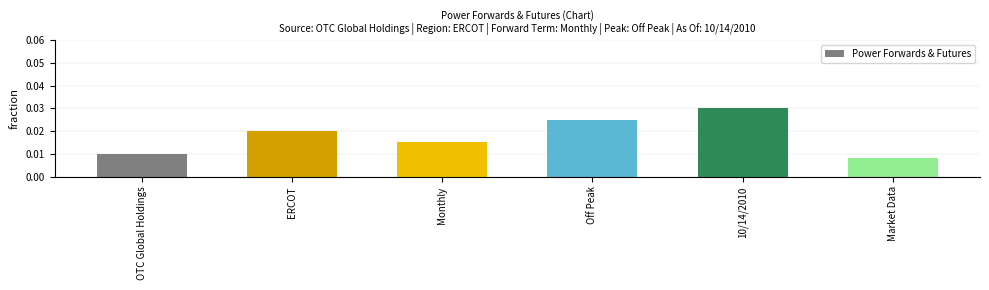

Are the bars horizontal?

No